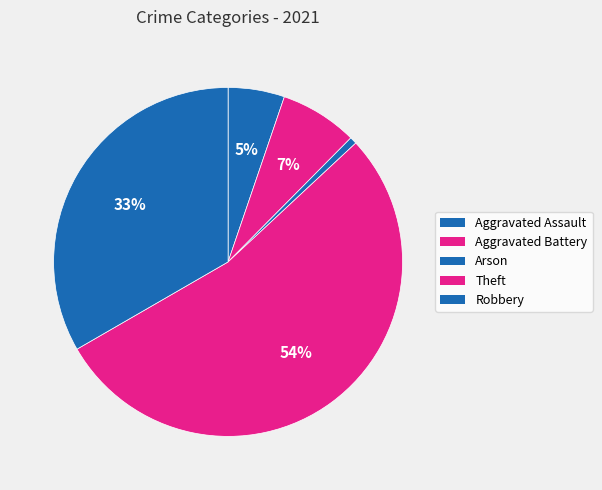

What is the smallest slice in the pie chart?

Arson